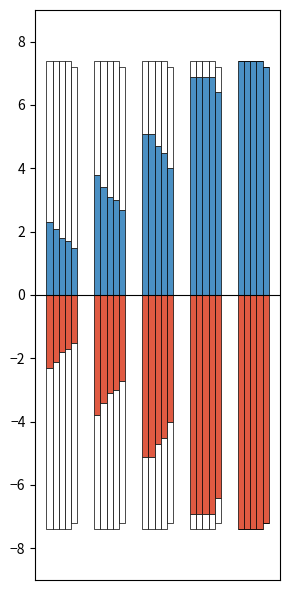

How many bars are there in each group?

5